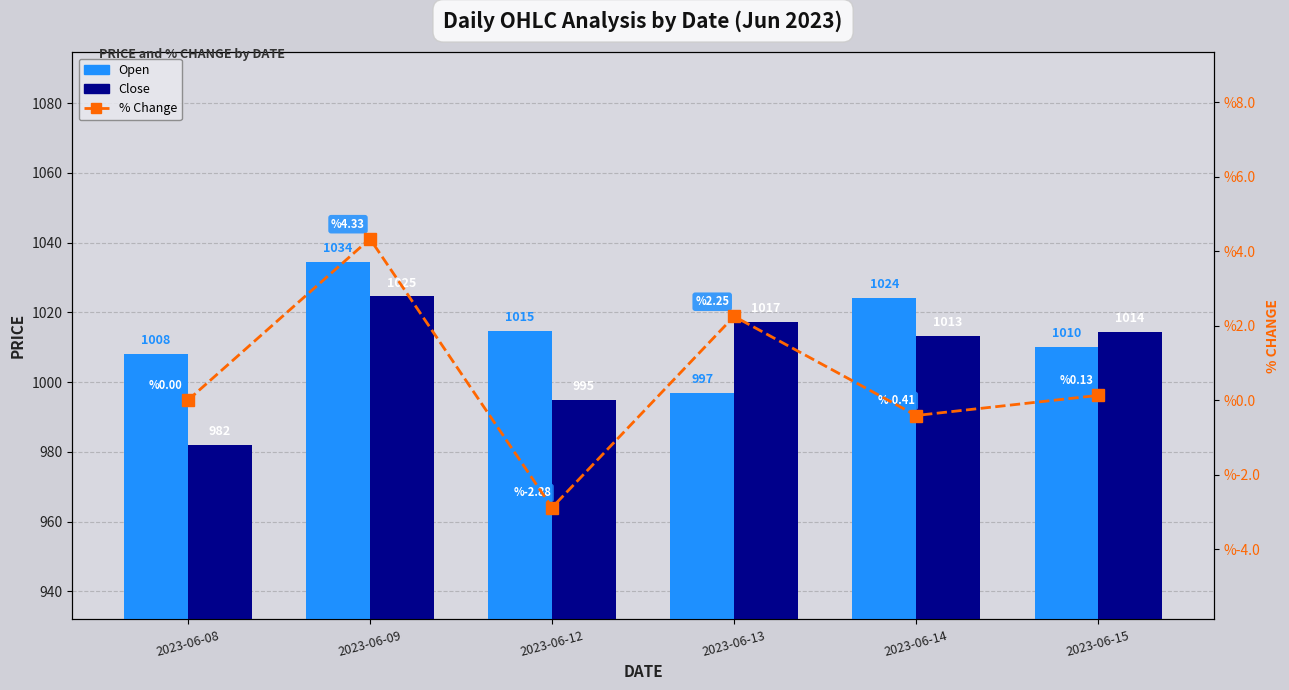

At which label is Close closest to 1003?

2023-06-12